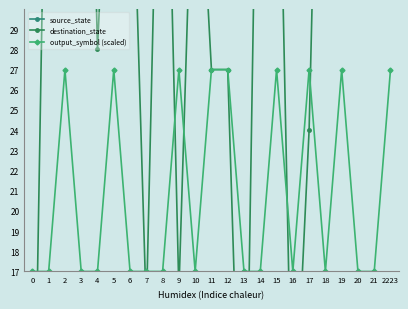

At which category is the sum across all series the highest?

19